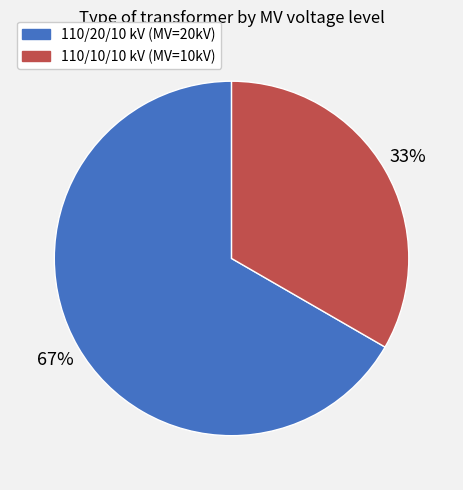

To the nearest percent, what percentage of the pie is 110/20/10 kV (MV=20kV)?

67%